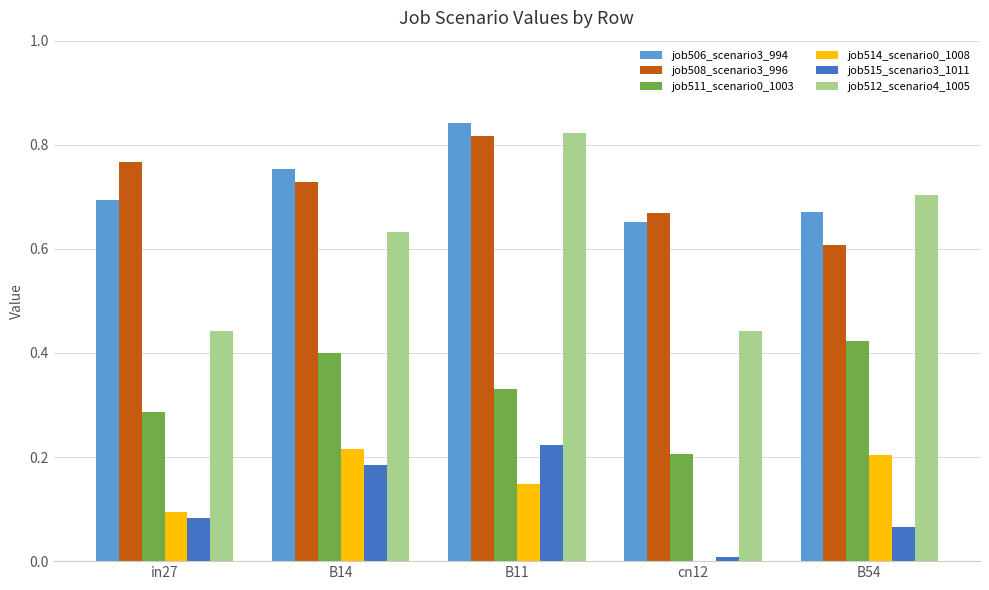

What is the sum of the job506_scenario3_994 values at B14 and B54?

1.4